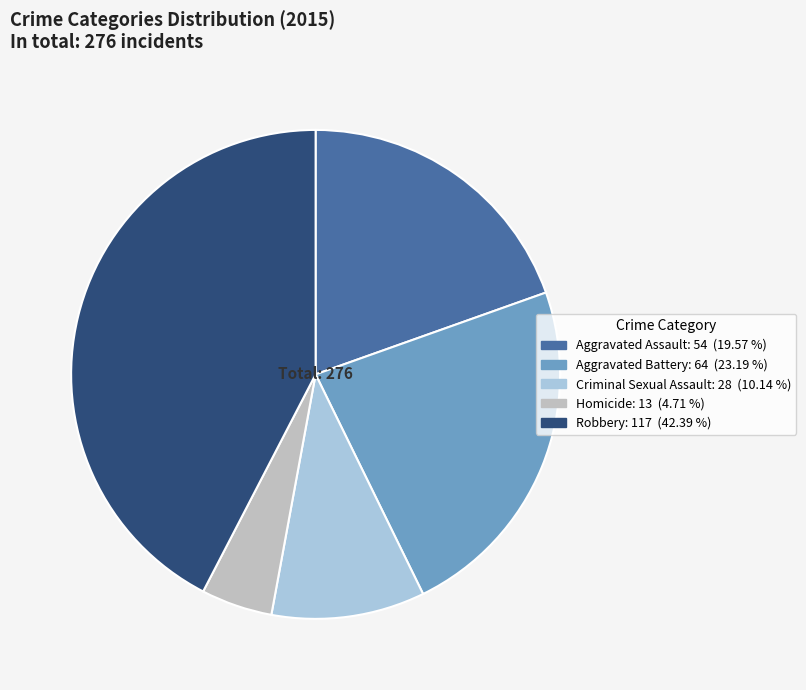

Is the sum of Homicide and Criminal Sexual Assault greater than half?

No